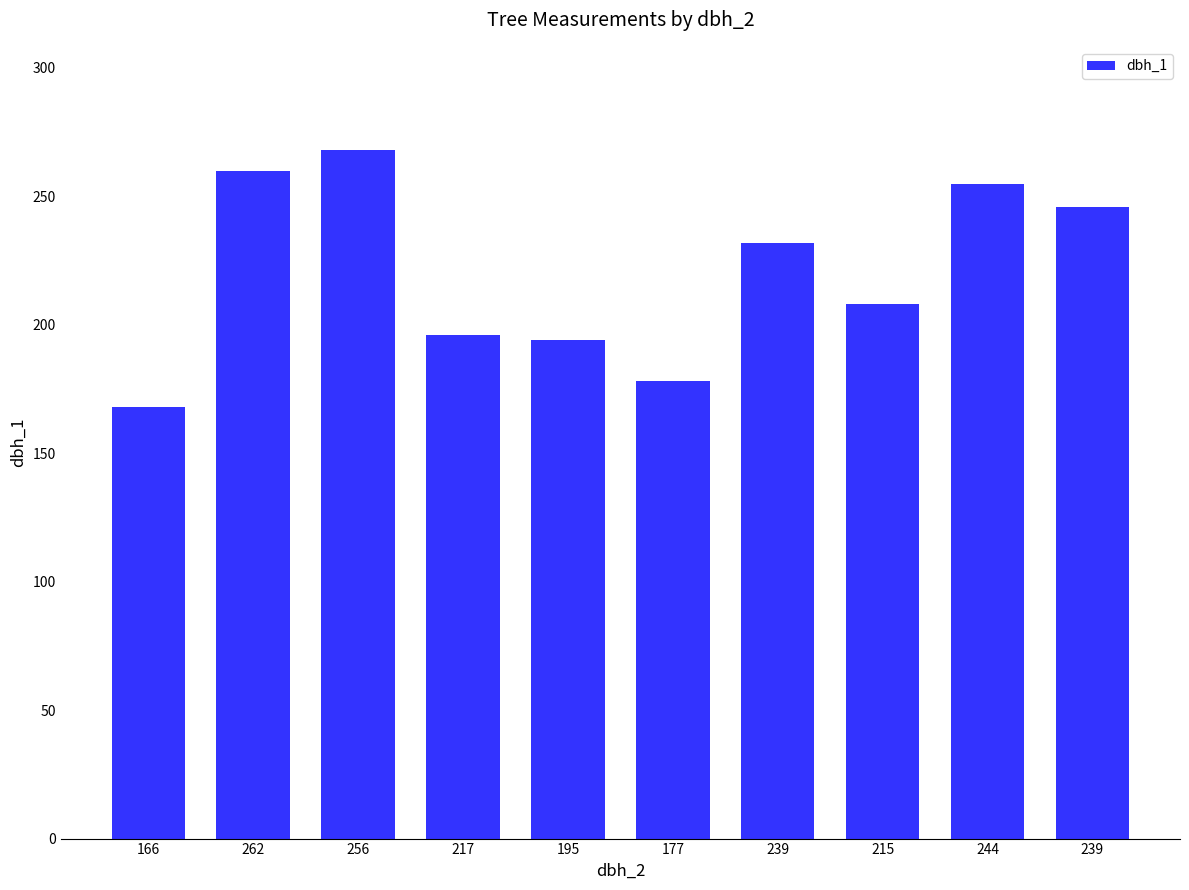

What is the average value?

220